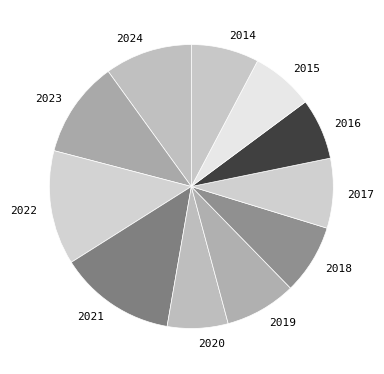

Do 2017 and 2021 together represent more than half of the pie?

No